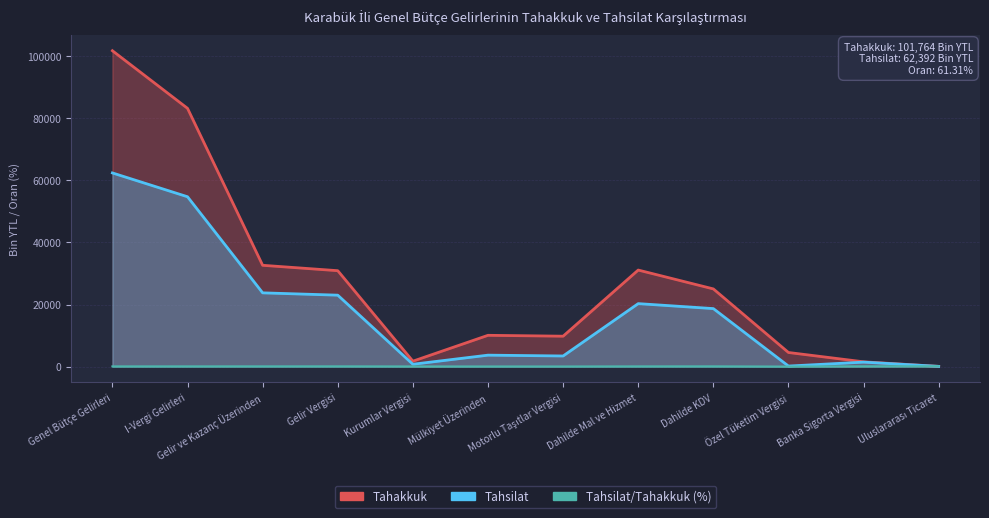

Reading right to left, what are all the values shown in this chart?

Tahakkuk: 67.0	1535.0	4538.0	25025.0	31098.0	9791.0	10073.0	1737.0	30895.0	32632.0	83201.0	101764.0
Tahsilat: 67.0	1434.0	167.0	18683.0	20284.0	3415.0	3681.0	748.0	23008.0	23756.0	54717.0	62392.0
Tahsilat/Tahakkuk: 100.0	93.4	3.7	74.7	65.2	34.9	36.5	43.1	74.5	72.8	65.8	61.3